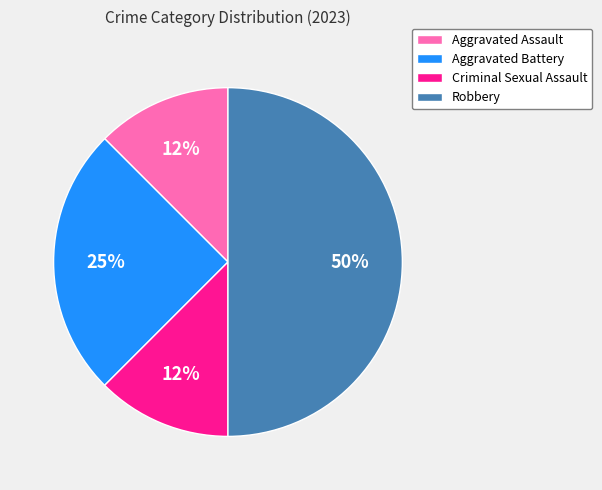

Does Aggravated Battery represent more than half of the total?

No